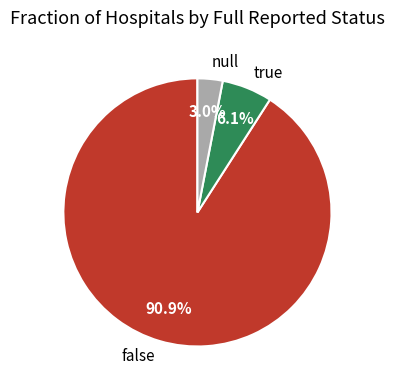

What is the smallest slice in the pie chart?

null